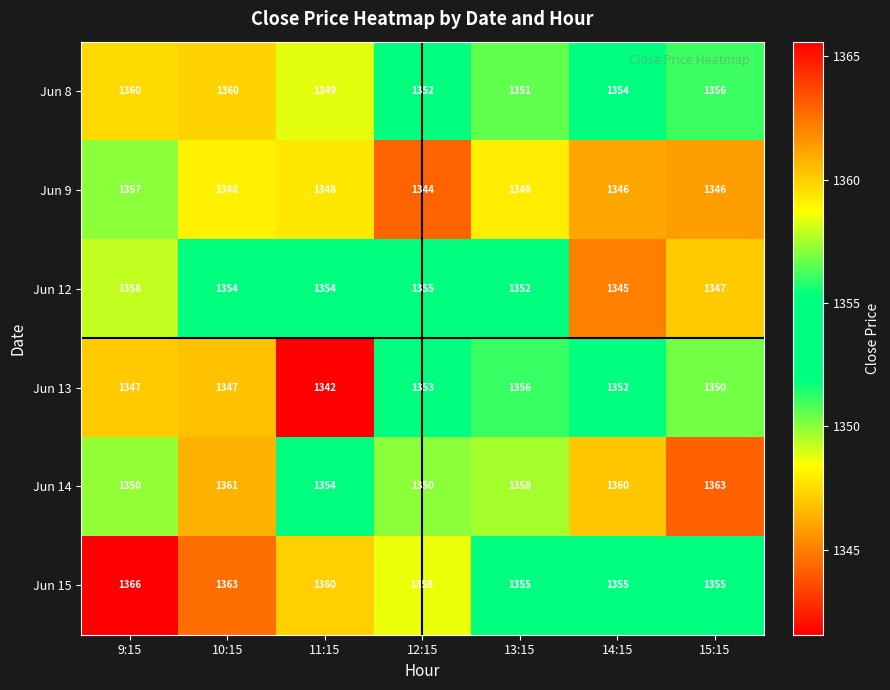

What is the total value across all series at 15:15?

8117